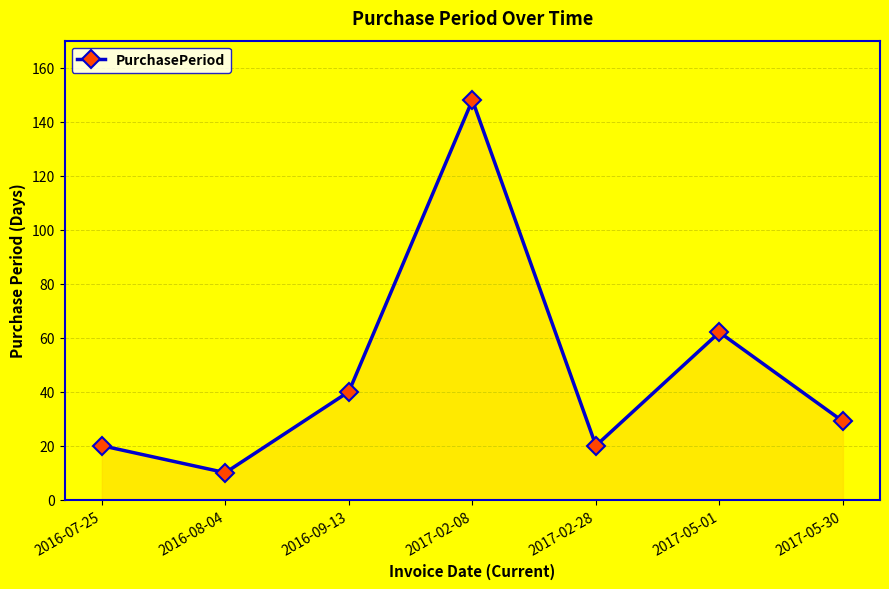

Reading right to left, extract all data points from this chart.

29	62	20	148	40	10	20